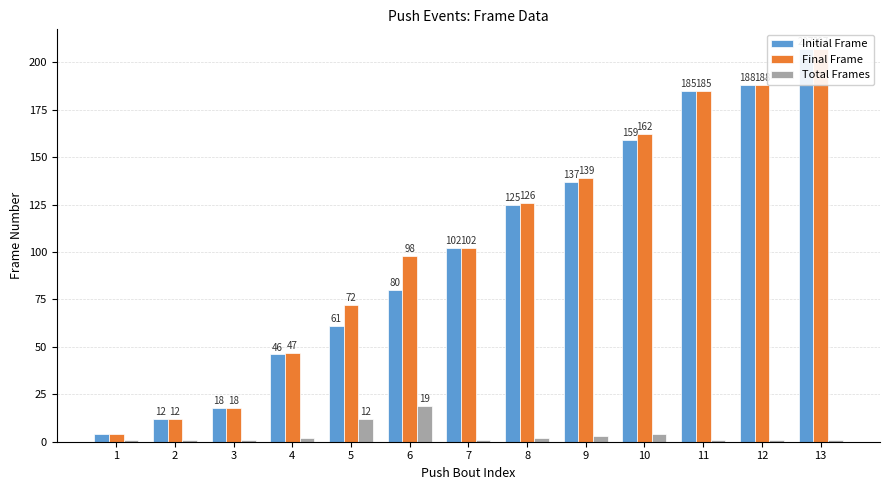

Which series has the largest total across all categories?

Final Frame